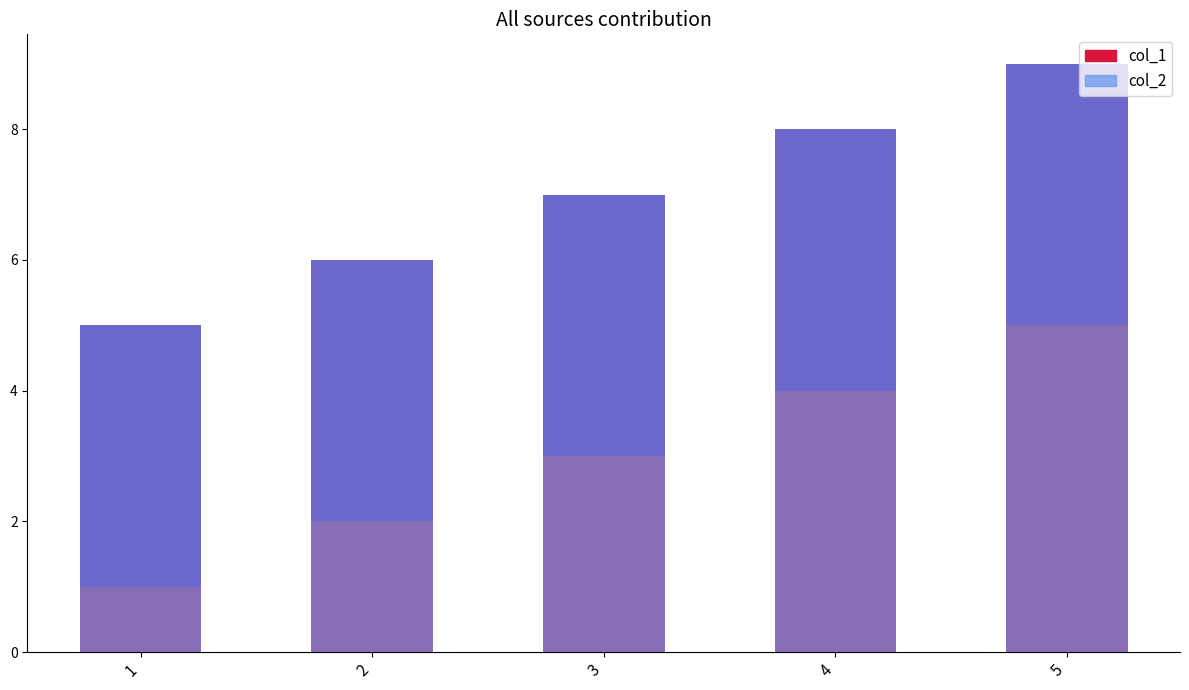

Which series changed the most between 3 and 4?

col_1